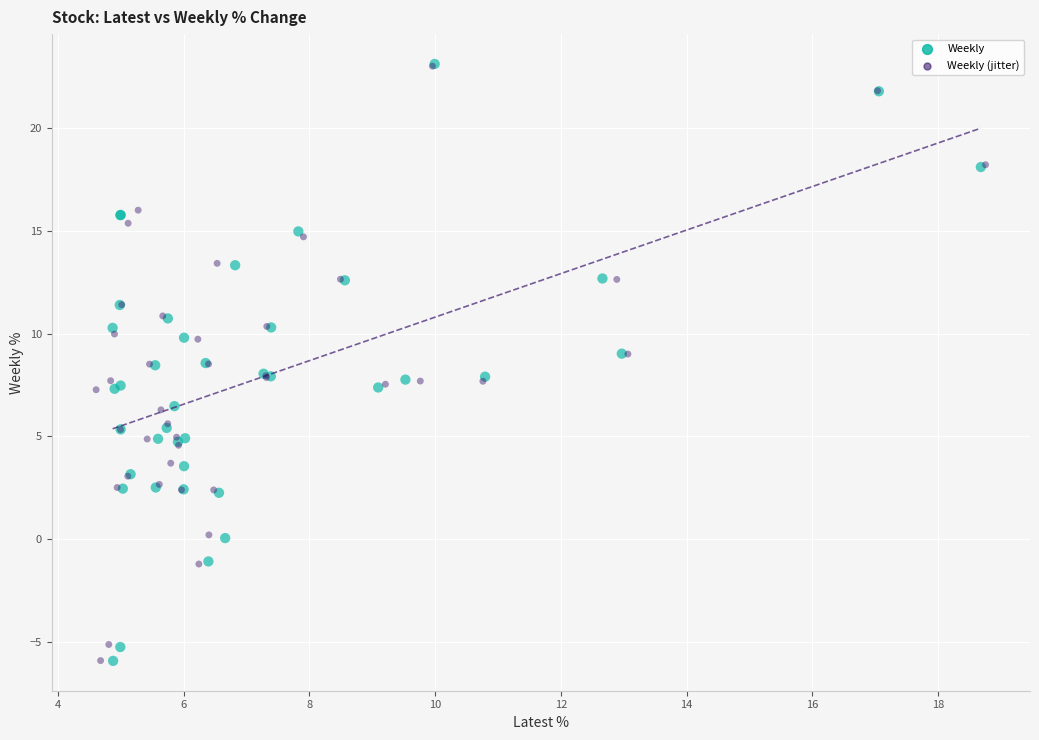

What are all the series names shown in the legend?

Weekly, Weekly (jitter)